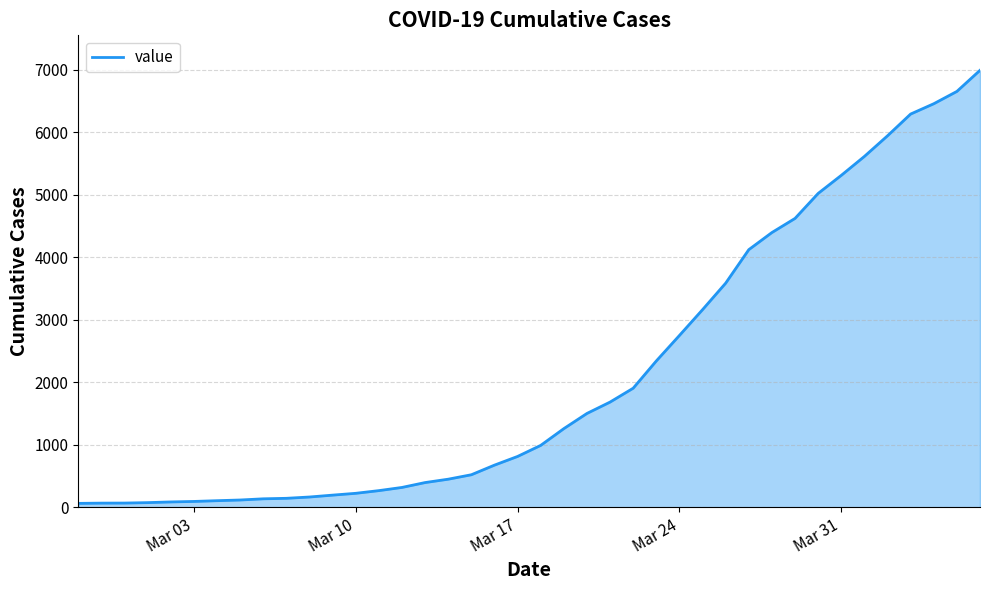

What is the maximum value shown in the chart?

6994